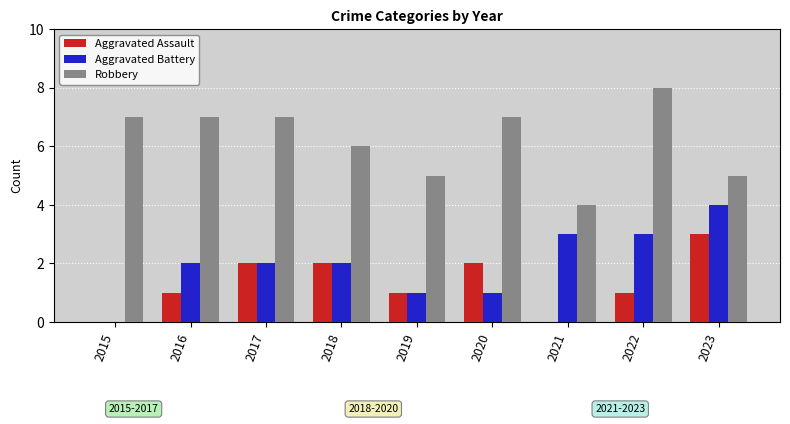

Between 2019 and 2022, which series saw the biggest shift?

Robbery